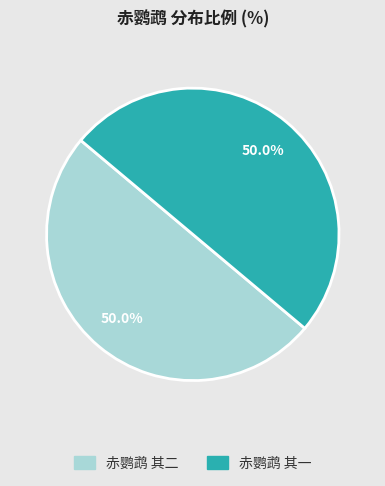

What is the ratio of the value at 赤鹦鹉 其二 to the value at 赤鹦鹉 其一?

1.0